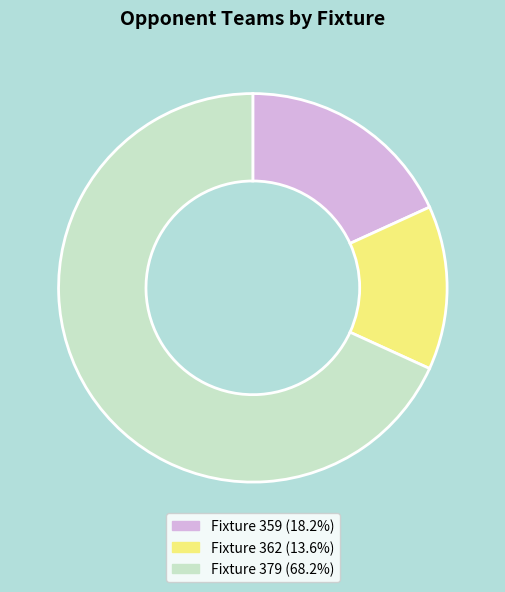

Does any single category account for the majority?

Yes